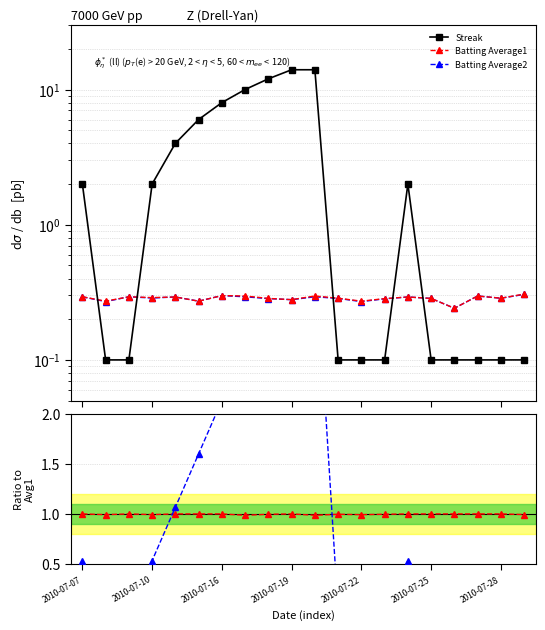

What is the difference between the second highest and minimum values in the Batting Average1 series?

0.1